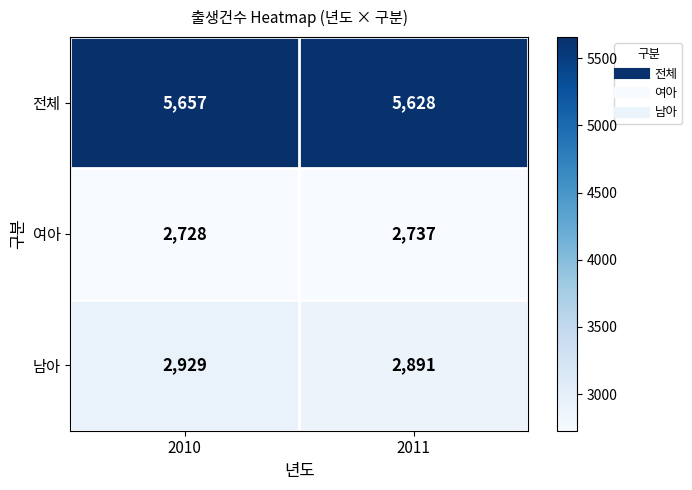

What is the sum of the 여아 values at 2011 and 2010?

5465